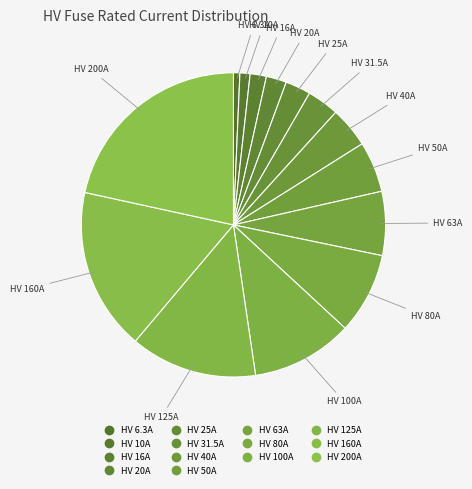

Count the number of slices in the pie.

14